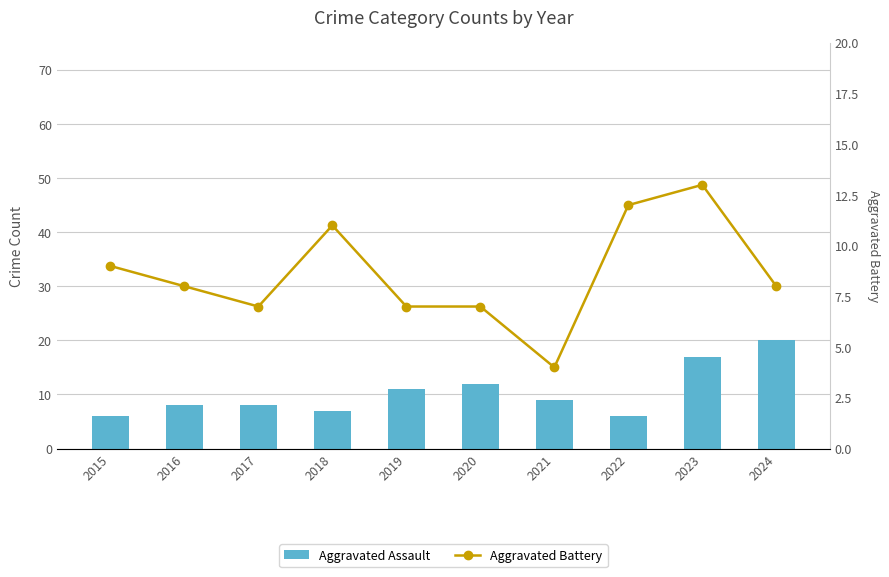

Which series has the largest range (max minus min)?

Aggravated Assault